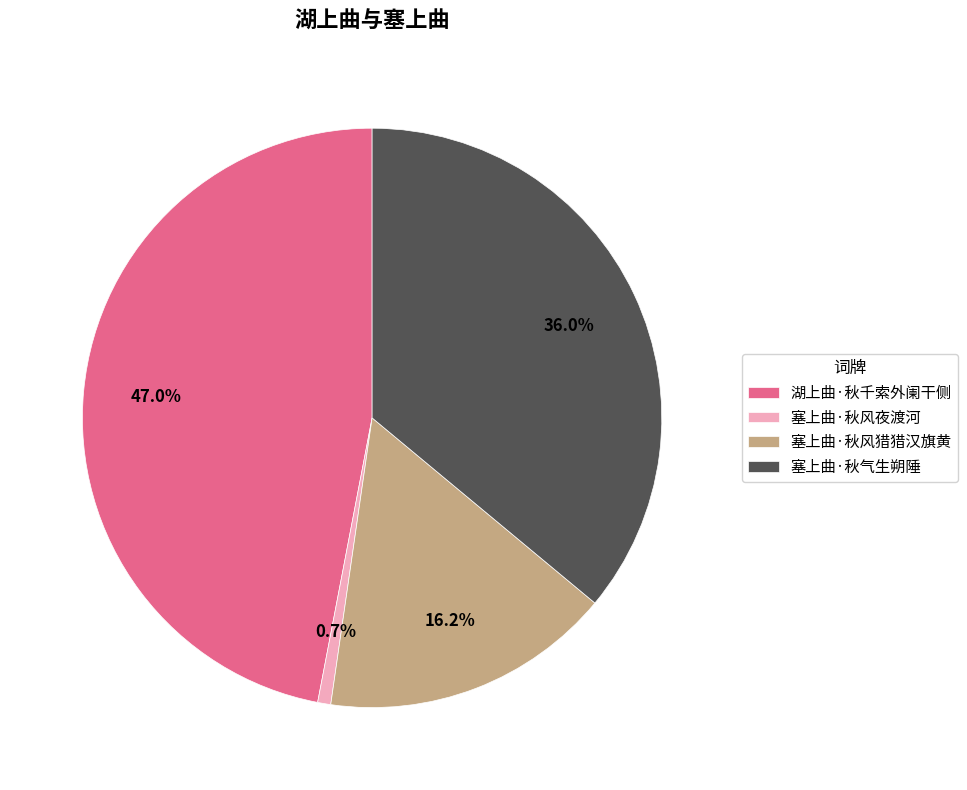

How many slices are in this pie chart?

4